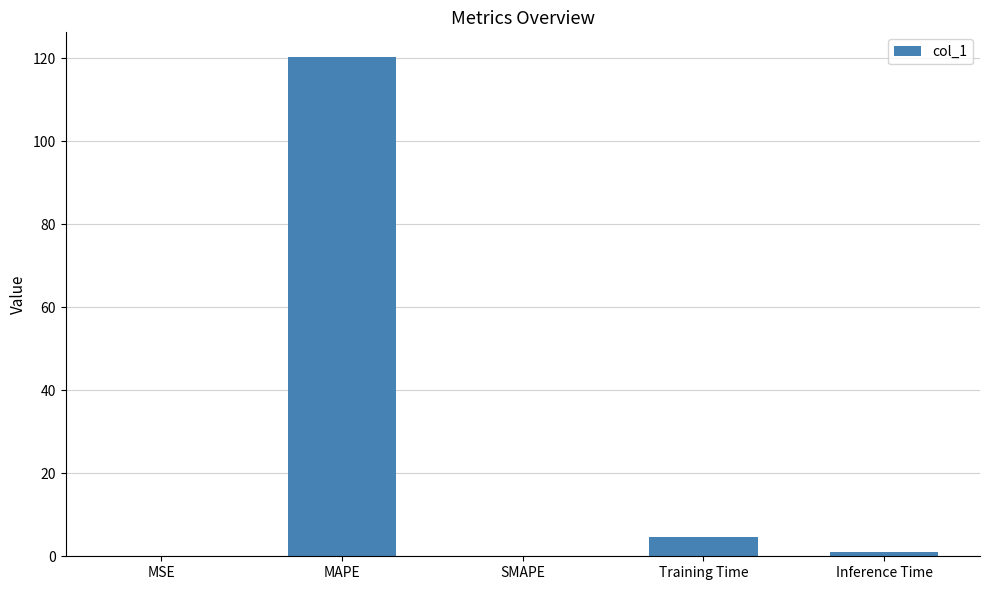

Which has a higher value, Inference Time or Training Time?

Training Time